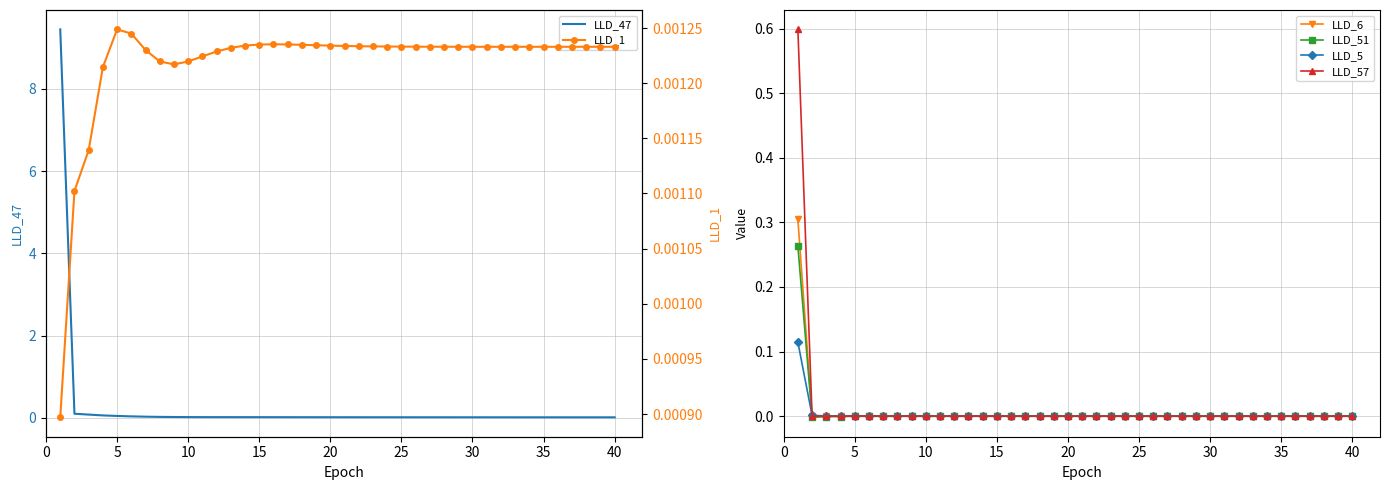

How many times do LLD_1 and LLD_6 cross each other?

1